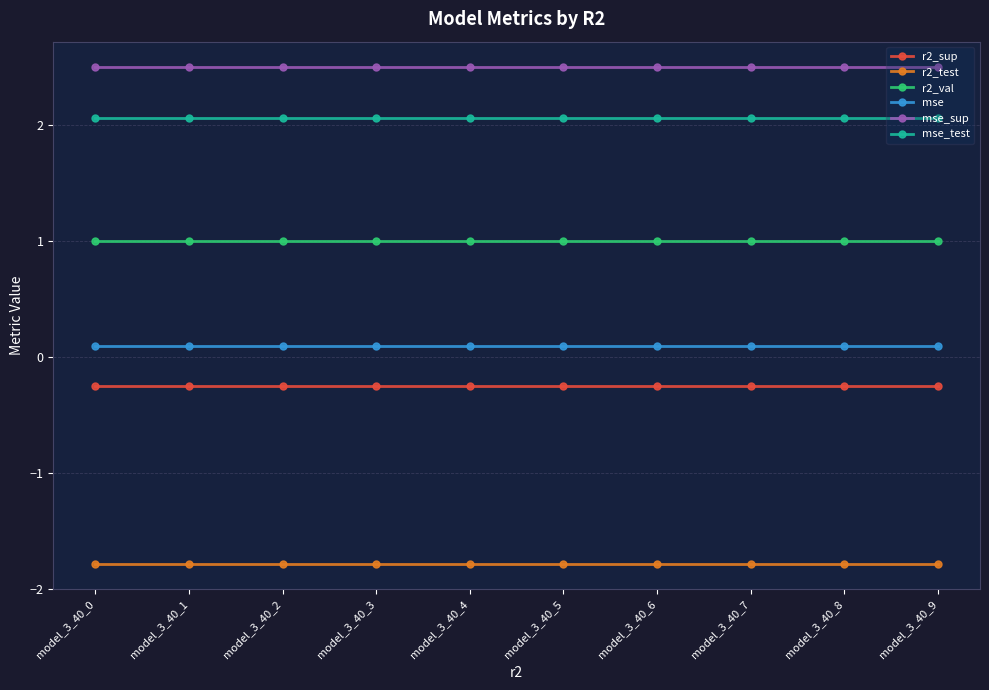

What is the average value of the r2_val series?

1.0